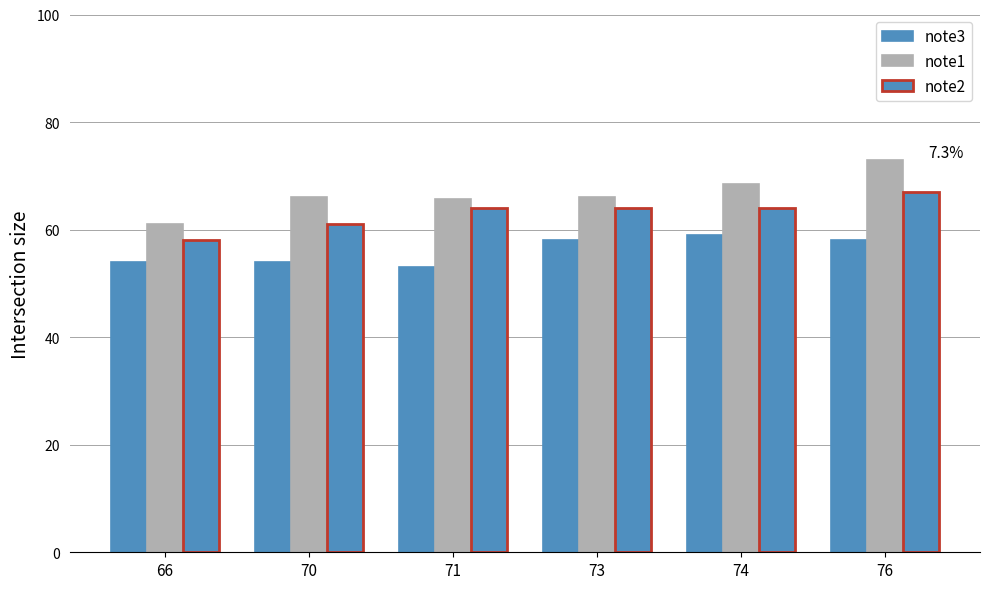

How many groups of bars are there?

6